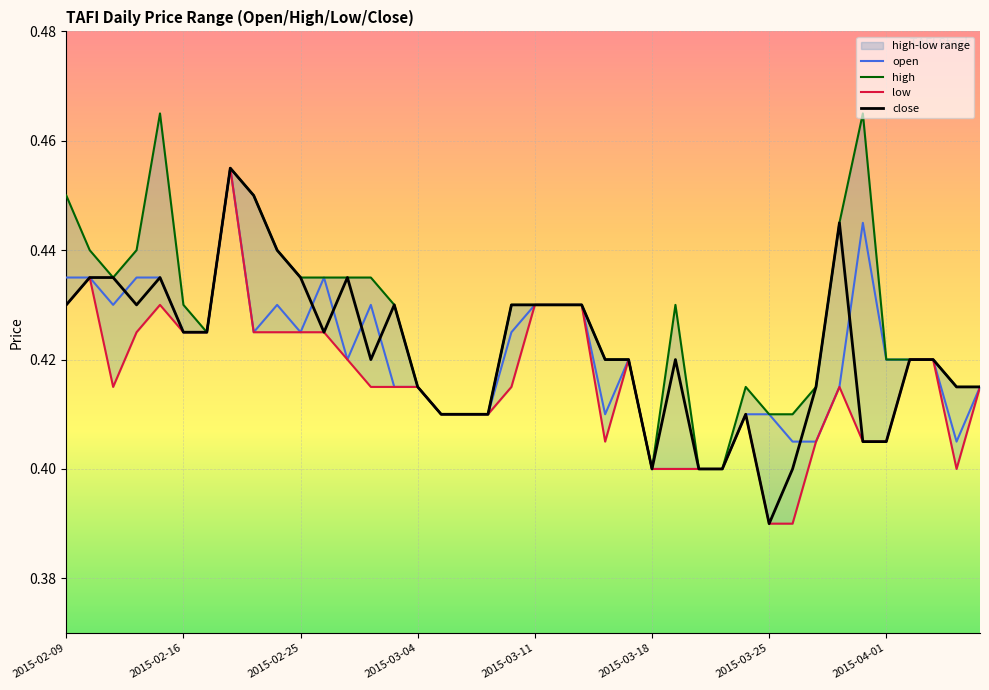

Reading right to left, list all the values displayed in this chart.

open: 0.4	0.4	0.4	0.4	0.4	0.4	0.4	0.4	0.4	0.4	0.4	0.4	0.4	0.4	0.4	0.4	0.4	0.4	0.4	0.4	0.4	0.4	0.4	0.4	0.4	0.4	0.4	0.4	0.4	0.4	0.4	0.4	0.5	0.4	0.4	0.4	0.4	0.4	0.4	0.4
high: 0.4	0.4	0.4	0.4	0.4	0.5	0.4	0.4	0.4	0.4	0.4	0.4	0.4	0.4	0.4	0.4	0.4	0.4	0.4	0.4	0.4	0.4	0.4	0.4	0.4	0.4	0.4	0.4	0.4	0.4	0.4	0.5	0.5	0.4	0.4	0.5	0.4	0.4	0.4	0.5
low: 0.4	0.4	0.4	0.4	0.4	0.4	0.4	0.4	0.4	0.4	0.4	0.4	0.4	0.4	0.4	0.4	0.4	0.4	0.4	0.4	0.4	0.4	0.4	0.4	0.4	0.4	0.4	0.4	0.4	0.4	0.4	0.4	0.5	0.4	0.4	0.4	0.4	0.4	0.4	0.4
close: 0.4	0.4	0.4	0.4	0.4	0.4	0.4	0.4	0.4	0.4	0.4	0.4	0.4	0.4	0.4	0.4	0.4	0.4	0.4	0.4	0.4	0.4	0.4	0.4	0.4	0.4	0.4	0.4	0.4	0.4	0.4	0.5	0.5	0.4	0.4	0.4	0.4	0.4	0.4	0.4